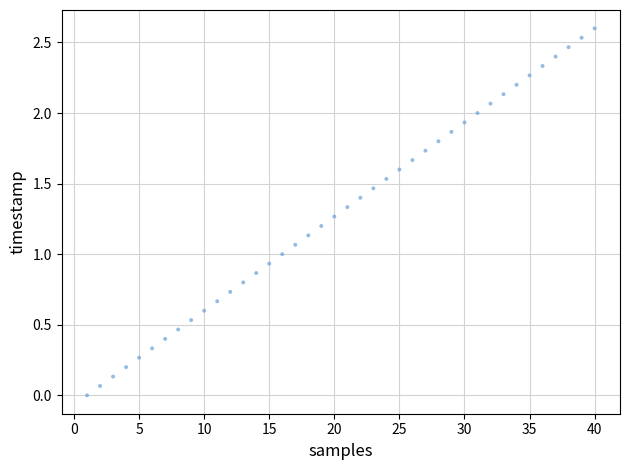

What is the range of X values (max minus min)?

39.0